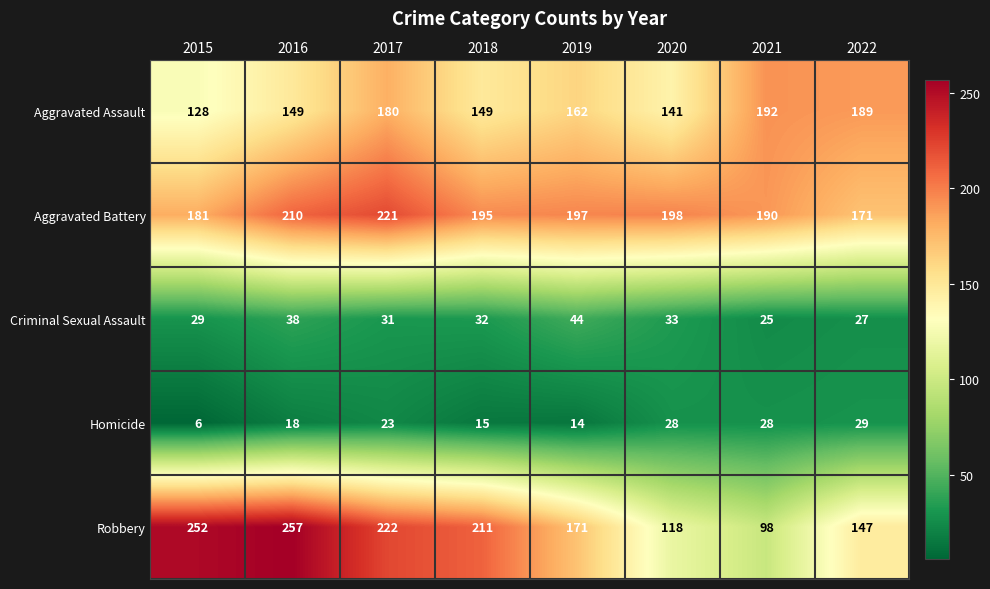

True or false: Aggravated Assault has a value of 149 at 2018.

True